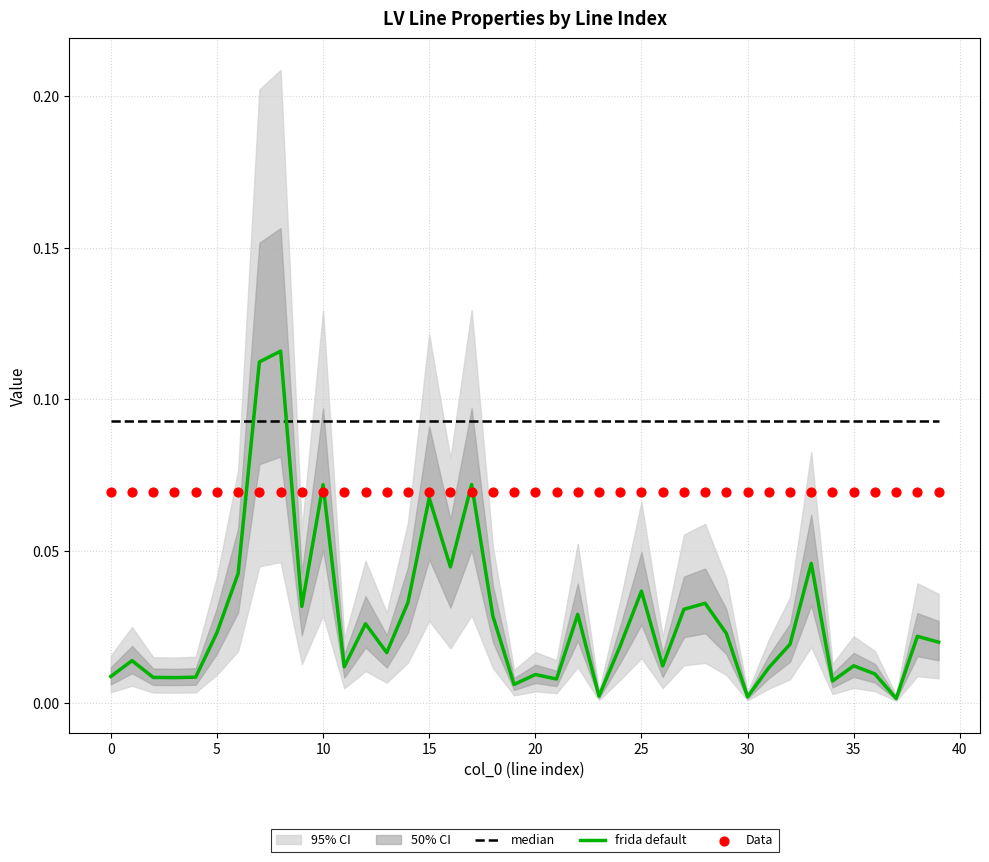

At how many categories does at least one series exceed 0?

40